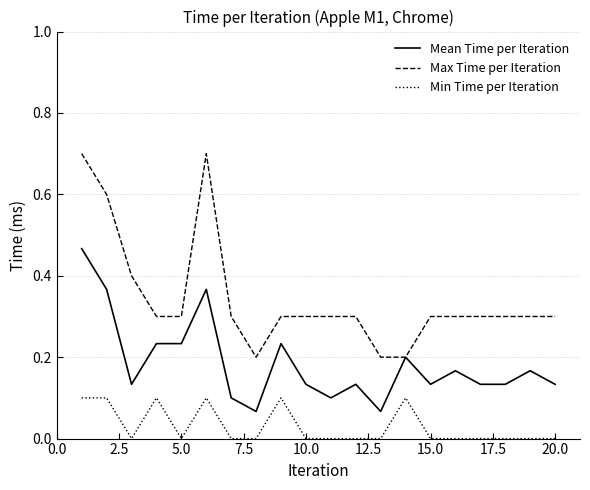

Which series has the largest range (max minus min)?

Max Time per Iteration